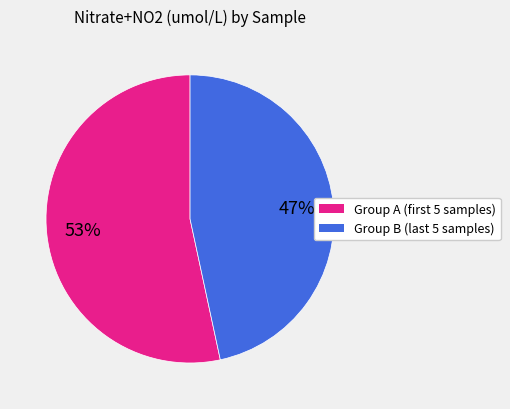

Does any single category account for the majority?

Yes